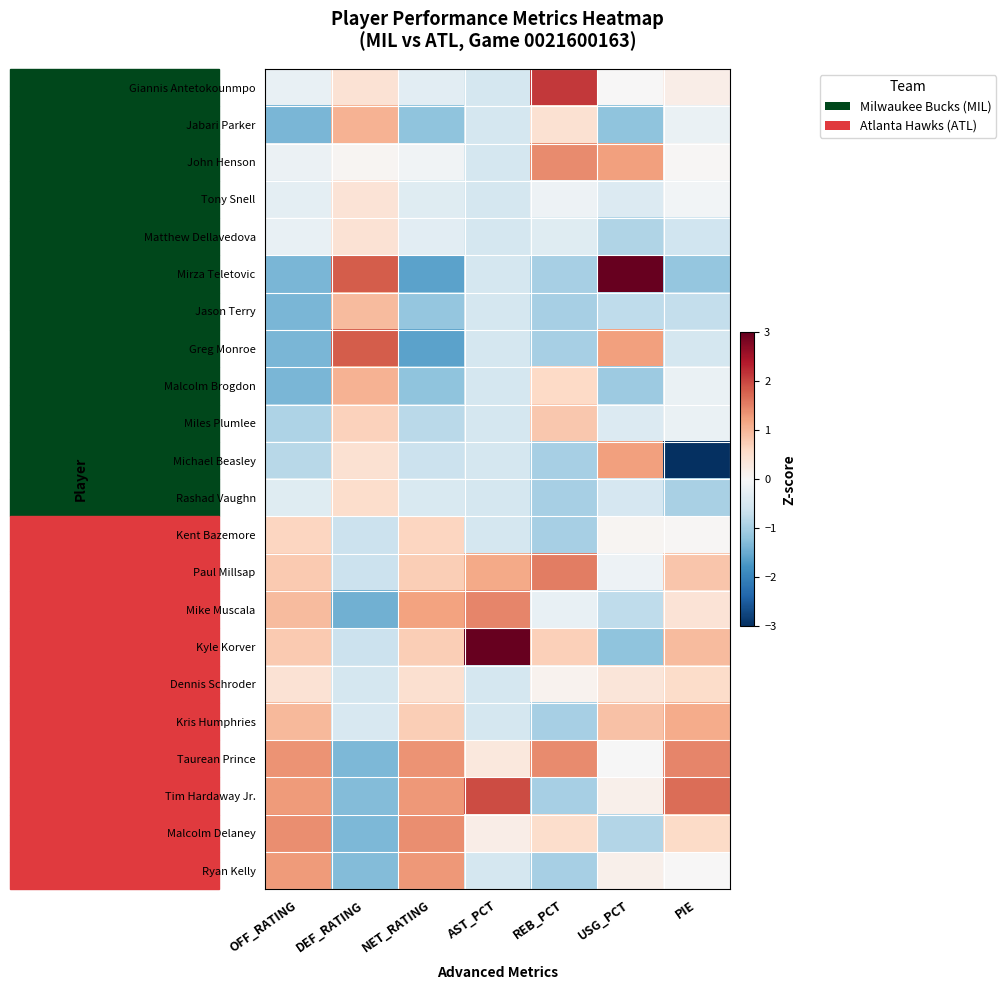

At which category is the sum across all series the highest?

DEF_RATING